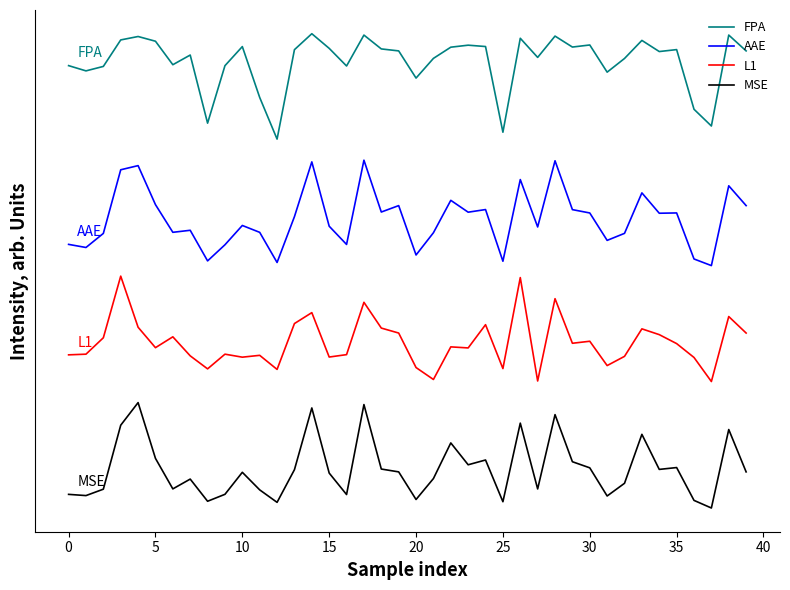

Which series has the largest total across all categories?

FPA